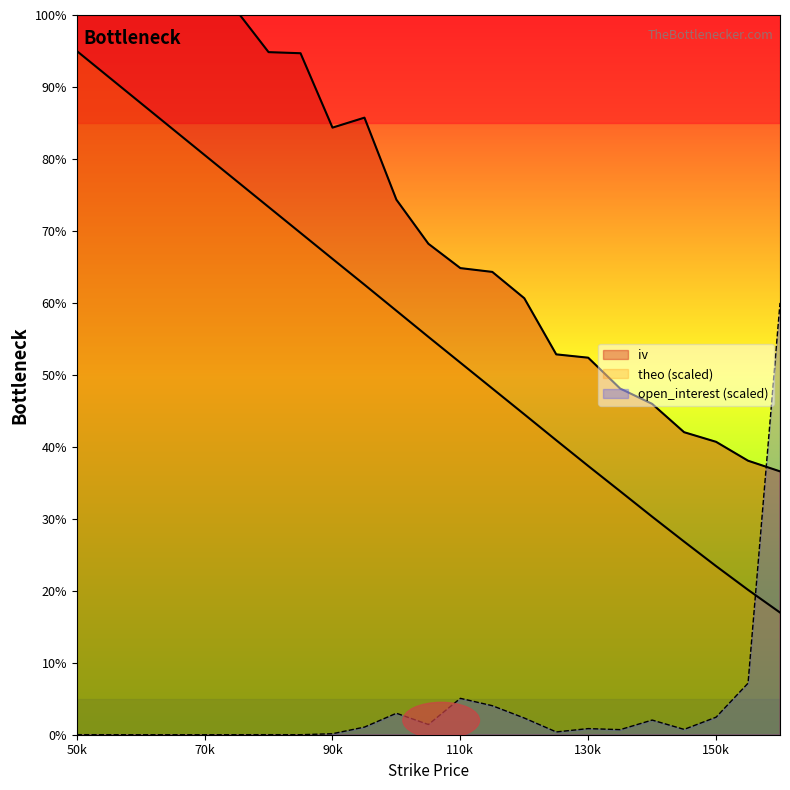

What is the difference between the highest and lowest values at 105?

66.8